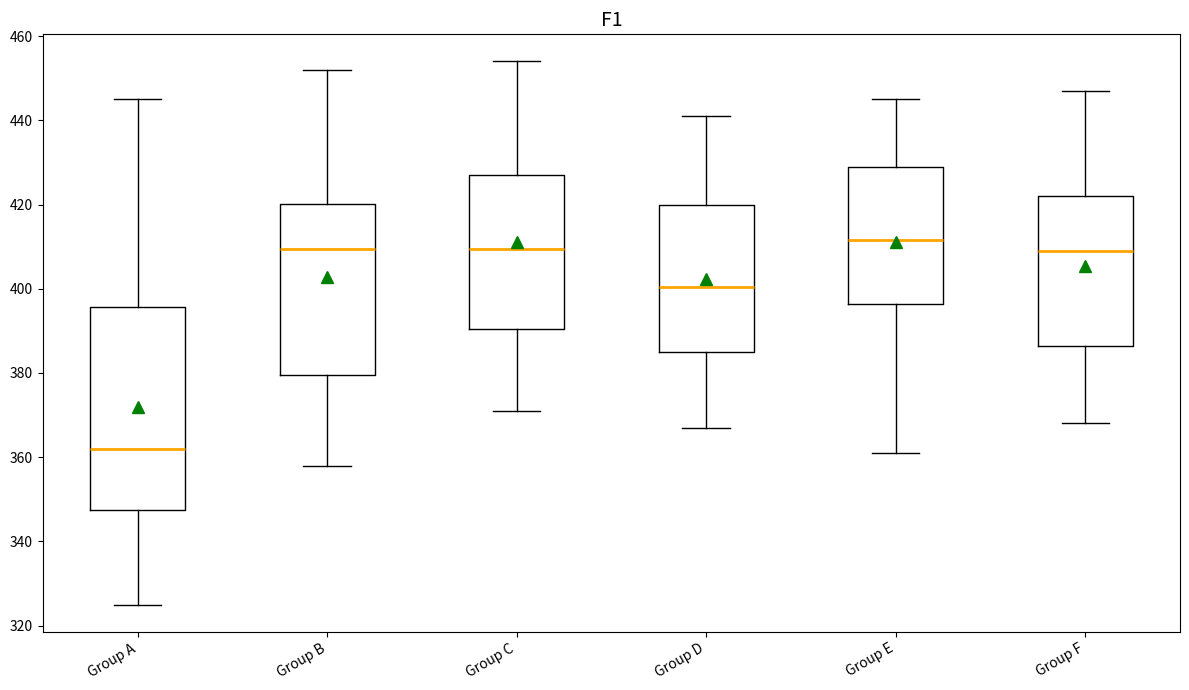

Comparing the boxes themselves (not the whiskers), which one is the tallest?

Group A